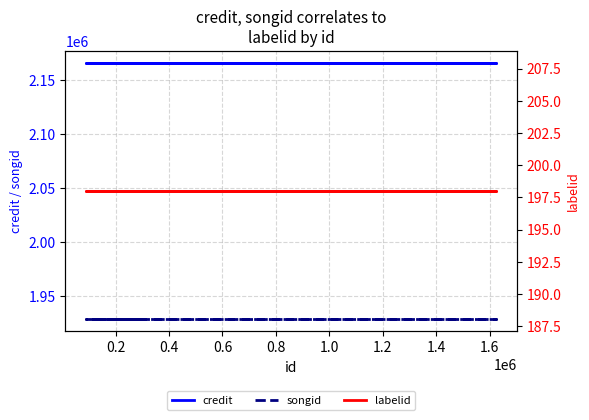

True or false: labelid has a value of 198 at 0.2.

True